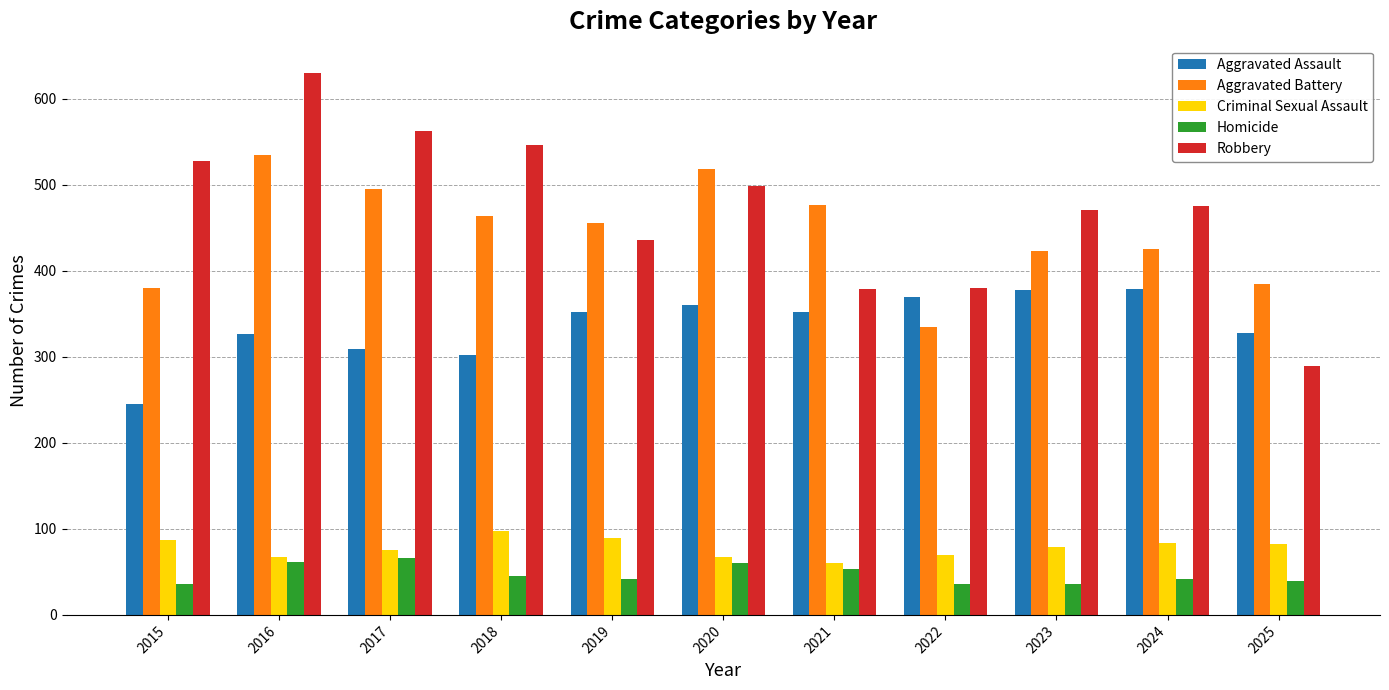

Which category has the lowest value in the Aggravated Battery series?

2022